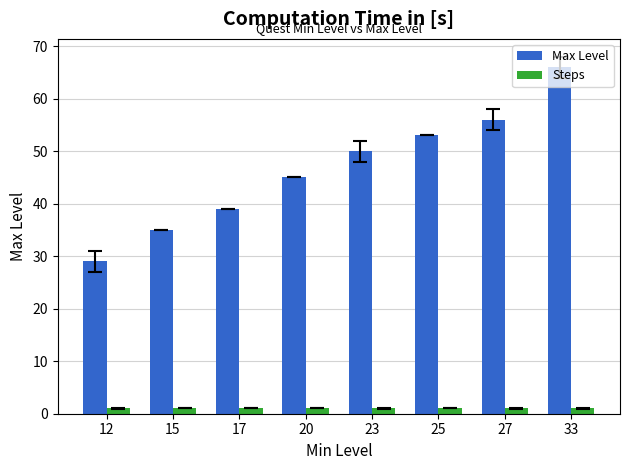

True or false: Steps has a value of 1 at 15.

True